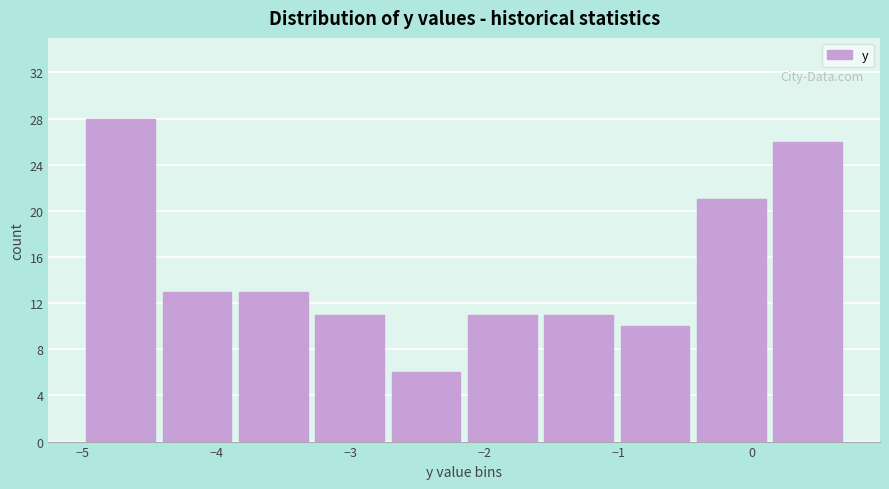

Reading left to right, transcribe this chart: for each bar, give the range it covers on the x-axis and its height. Neither the bar edges nor the heights are printed on the chart, so give them approximately, as read against the axes.

-5.00 to -4.43: 28
-4.43 to -3.86: 13
-3.86 to -3.29: 13
-3.29 to -2.72: 11
-2.72 to -2.15: 6
-2.15 to -1.58: 11
-1.58 to -1.01: 11
-1.01 to -0.44: 10
-0.44 to 0.13: 21
0.13 to 0.70: 26